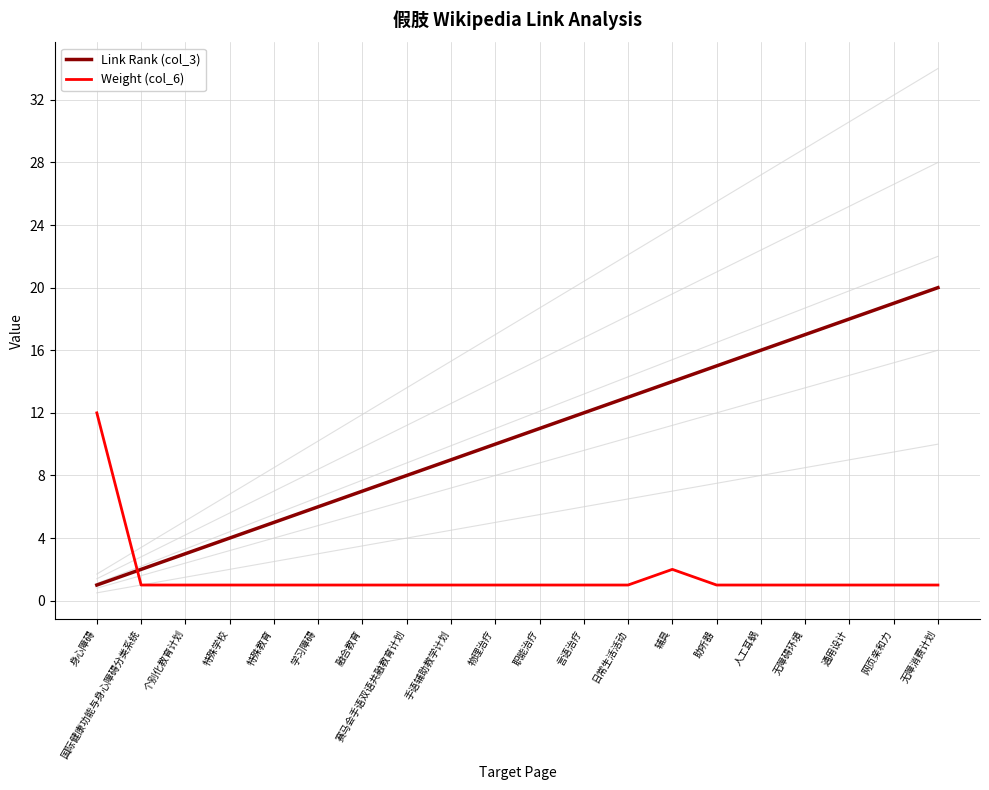

What is the value of the Weight (col_6) point at the 17th from the left?

1